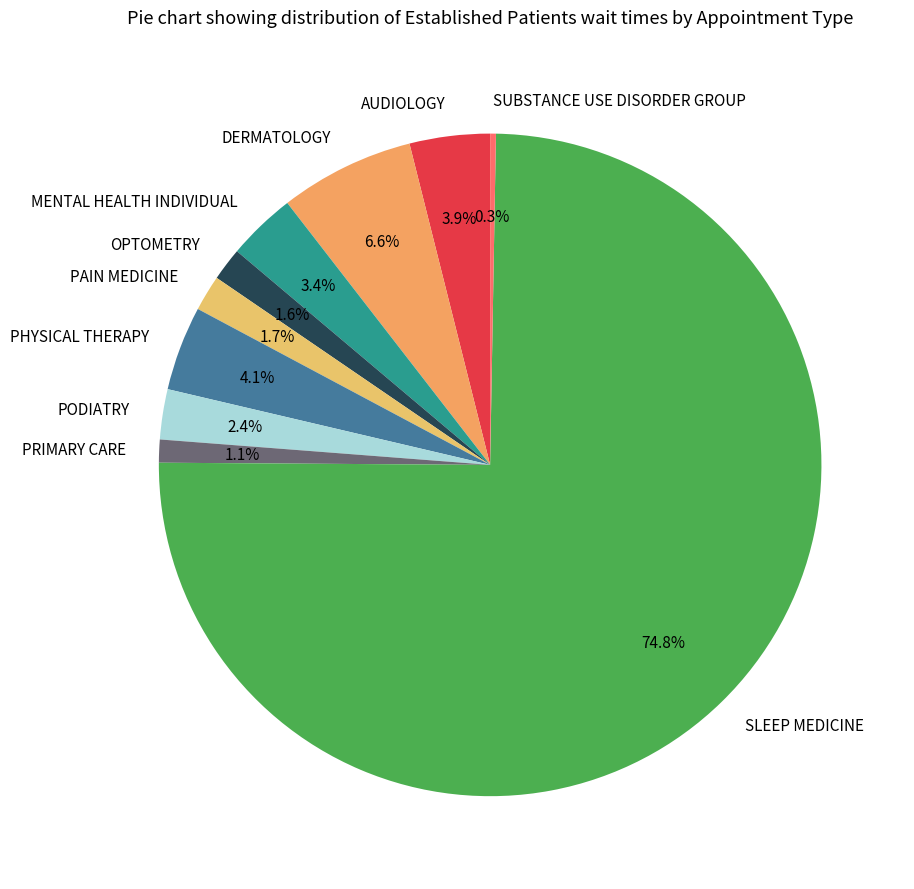

Which category has the biggest portion of the pie?

SLEEP MEDICINE